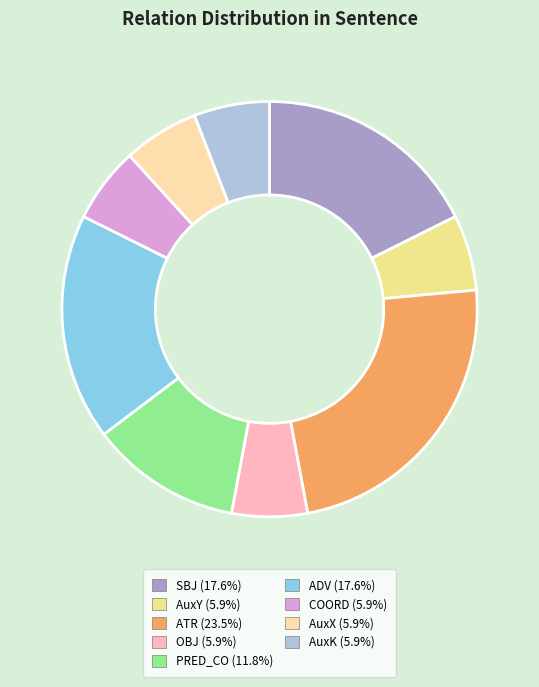

To the nearest percent, what percentage of the pie is AuxX?

6%